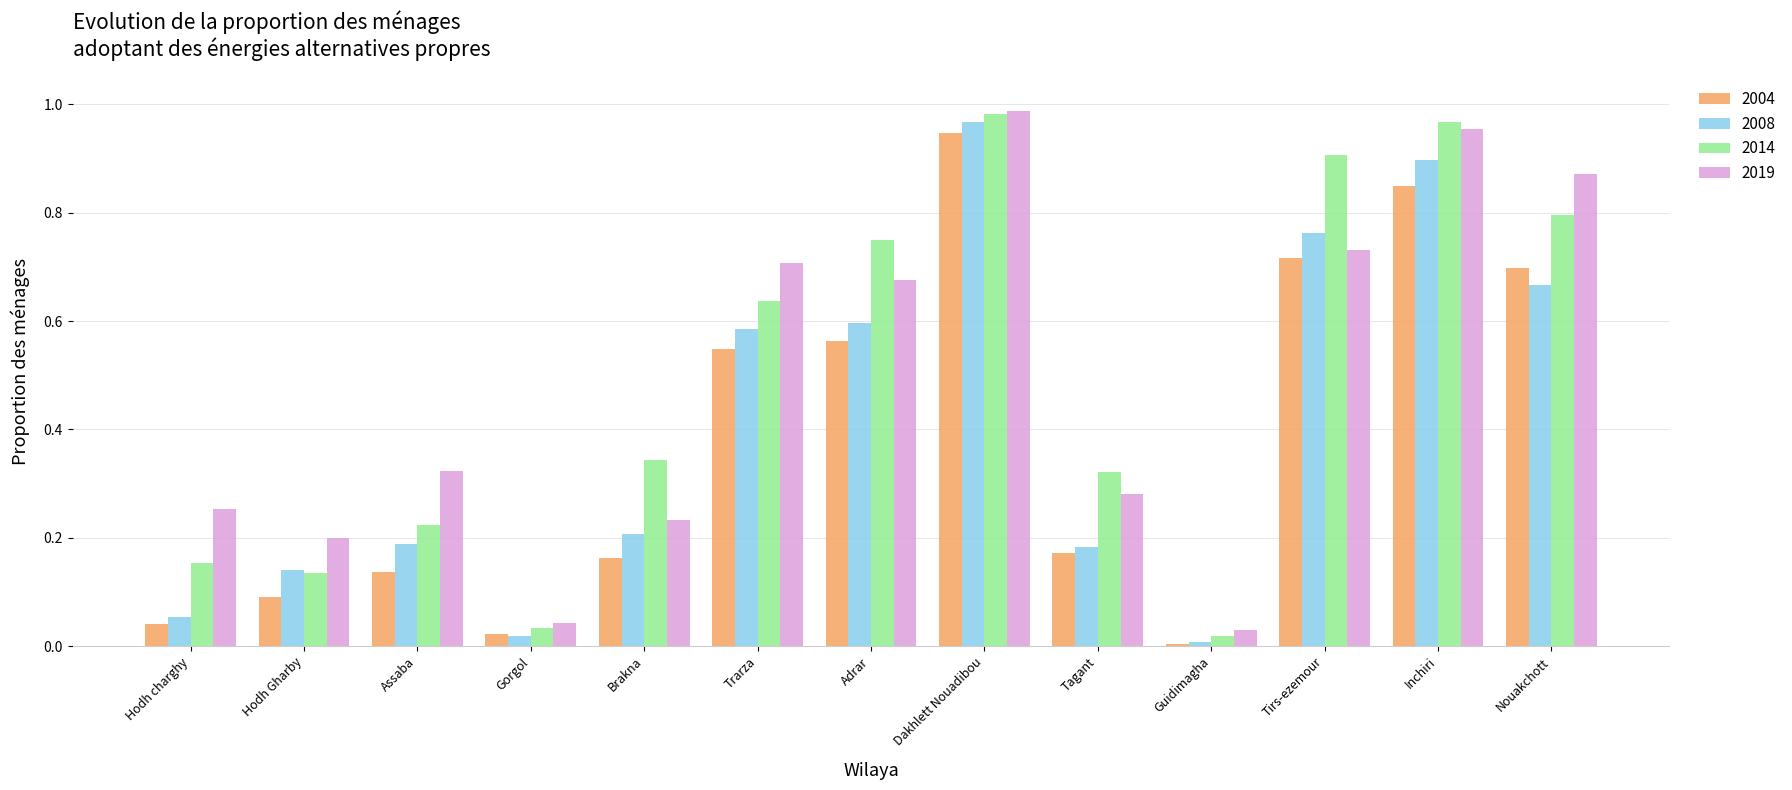

What is the sum of all 2004 values?

4.9